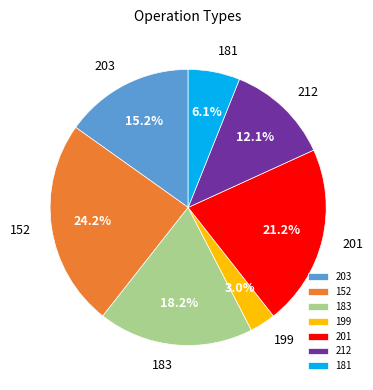

To the nearest percent, what portion does 152 represent?

24%